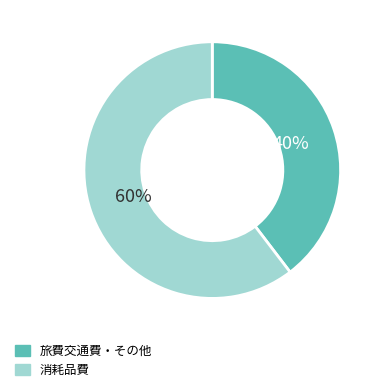

Approximately how many times larger is the value at 消耗品費 compared to 旅費交通費・その他?

1.5